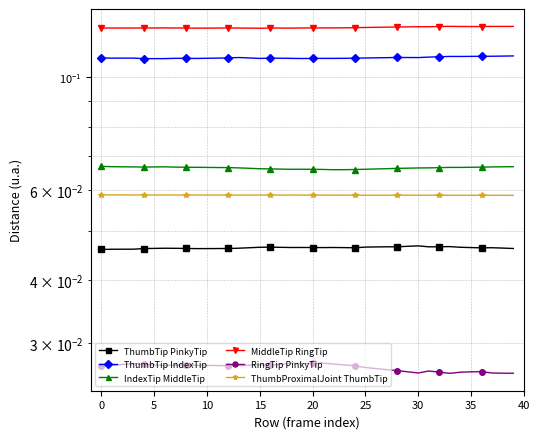

The value of IndexTip MiddleTip at 12 is 0.0. True or false?

False